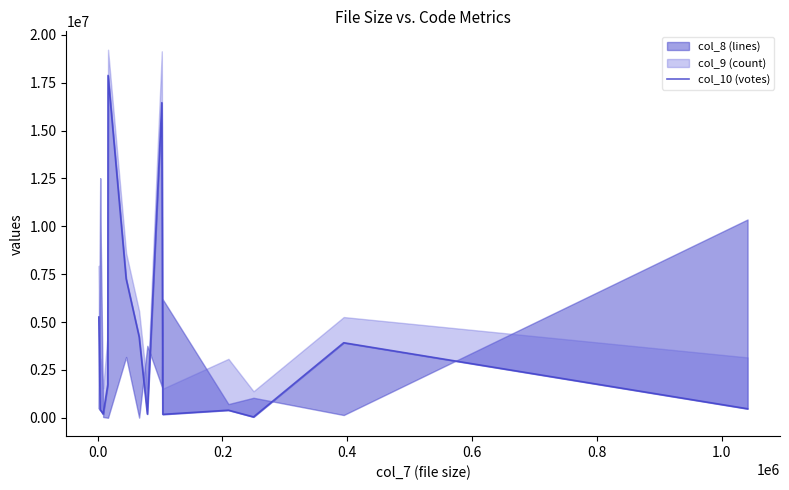

How many interior local peaks (higher than both neighbors) does the data have?

4